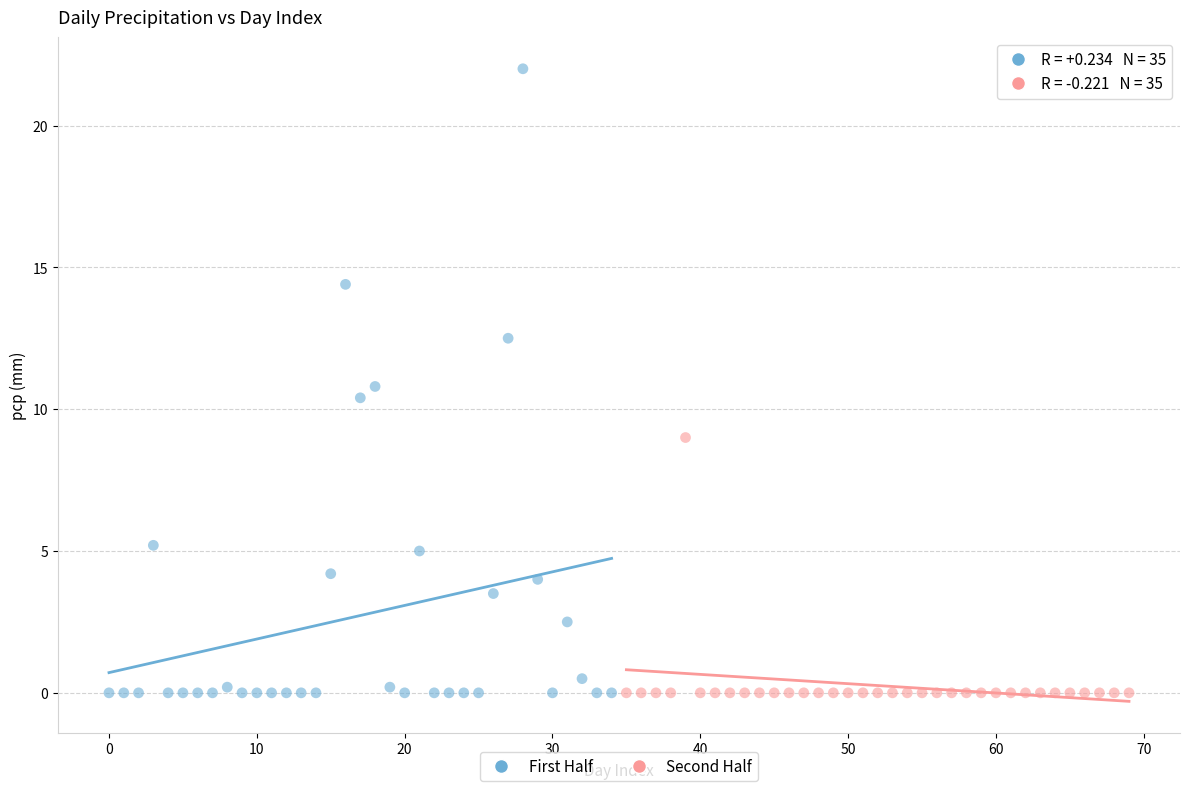

Which series has the largest Y range (max minus min)?

First Half